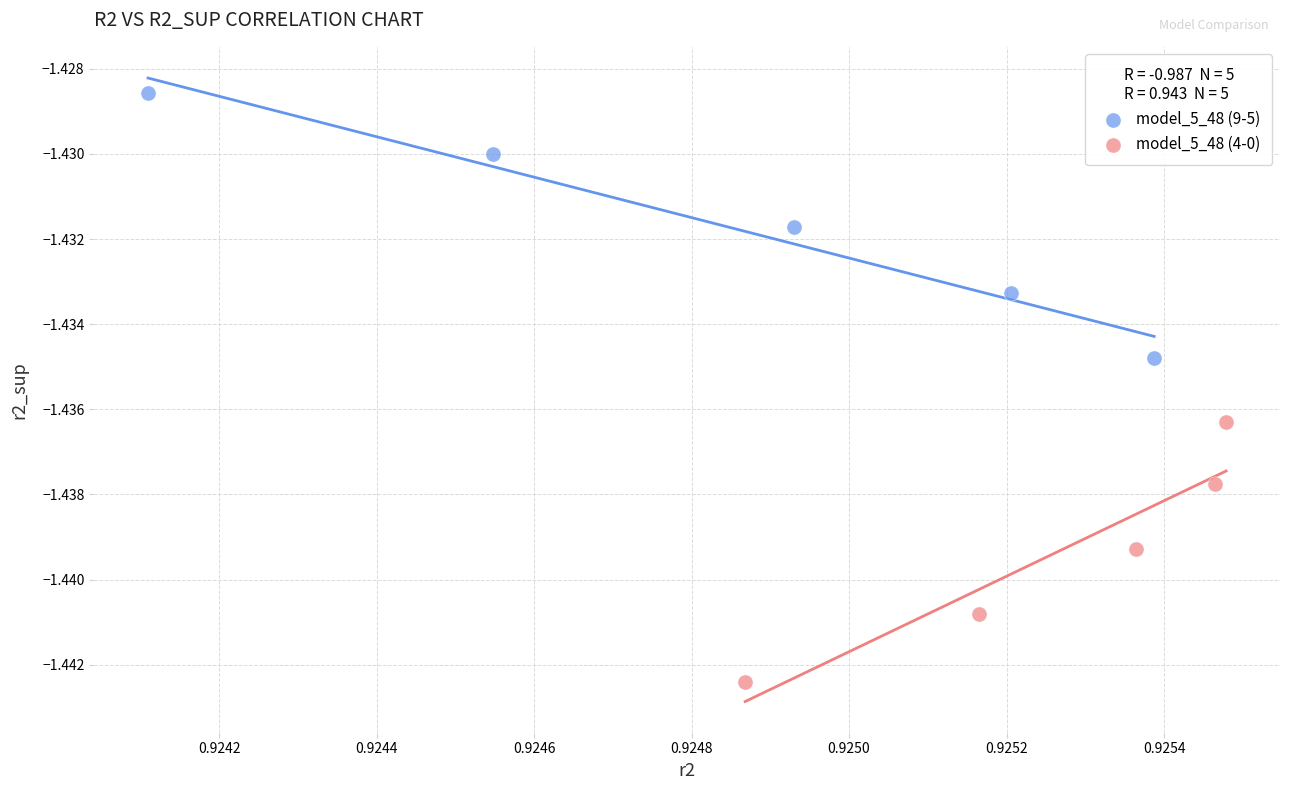

Which series contains the highest Y value?

model_5_48 (9-5)